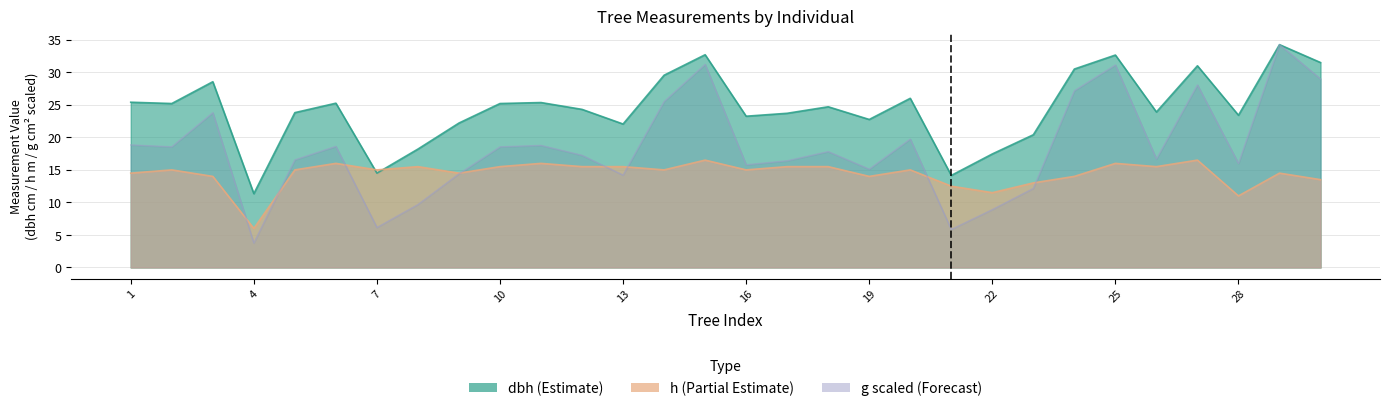

True or false: h has a value of 22.3 at 8.

False